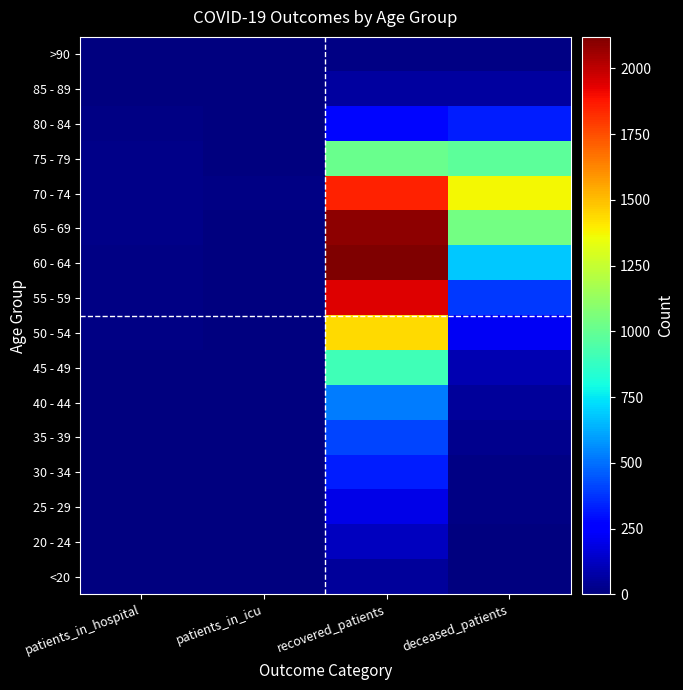

What is the spread (max minus min) of values at recovered_patients?

2107